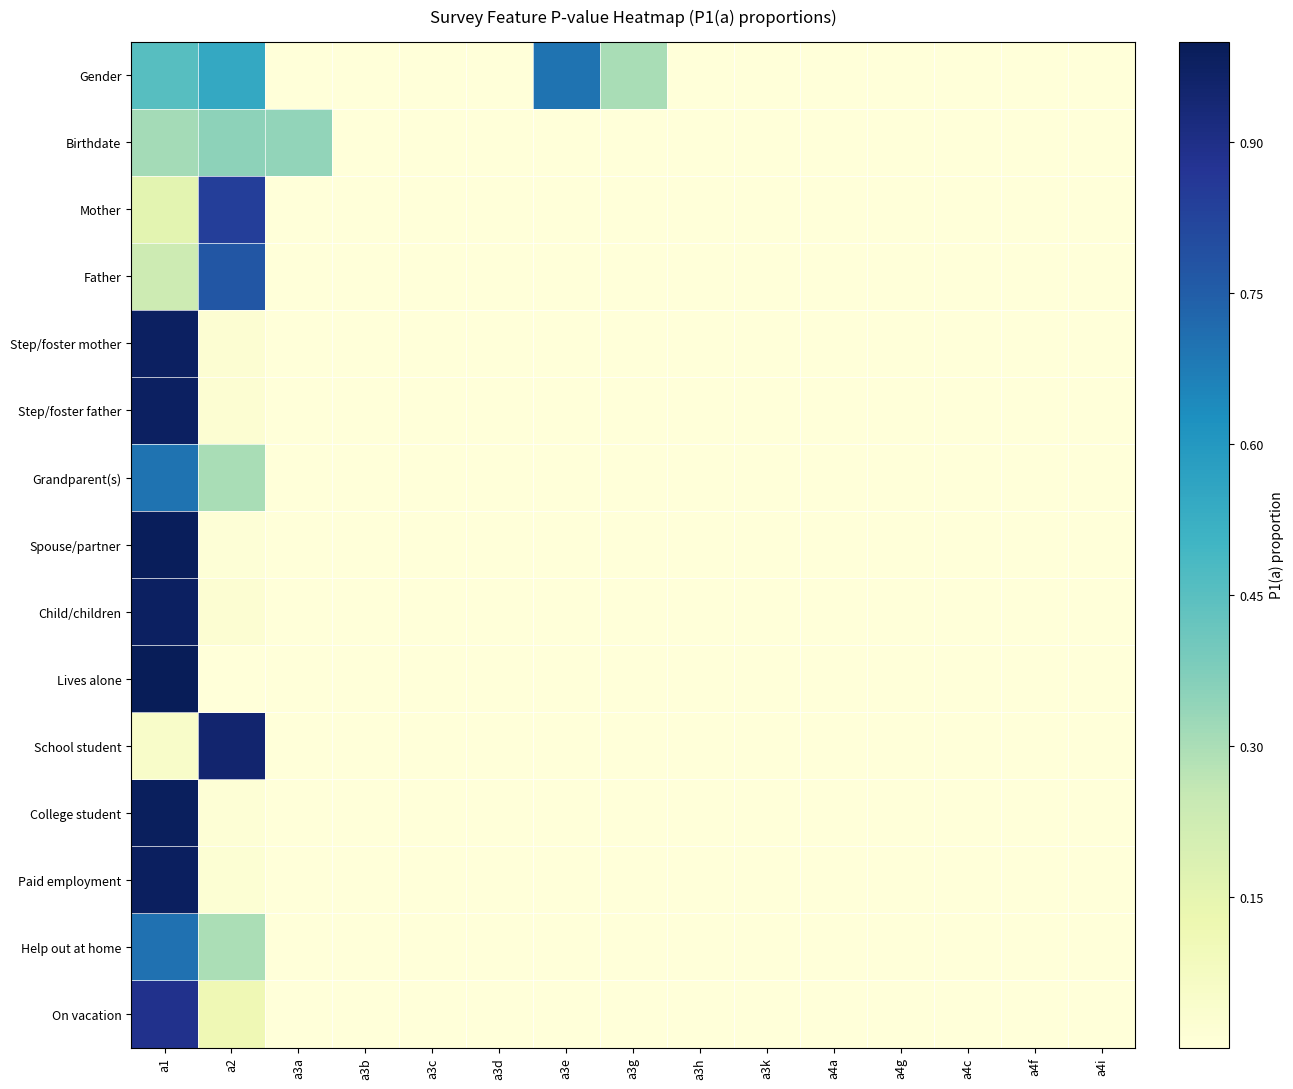

Rank the series at a1 from highest to lowest value.

Lives alone, Spouse/partner, College student, Paid employment, Step/foster father, Step/foster mother, Child/children, On vacation, Help out at home, Grandparent(s), Gender, Birthdate, Father, Mother, School student